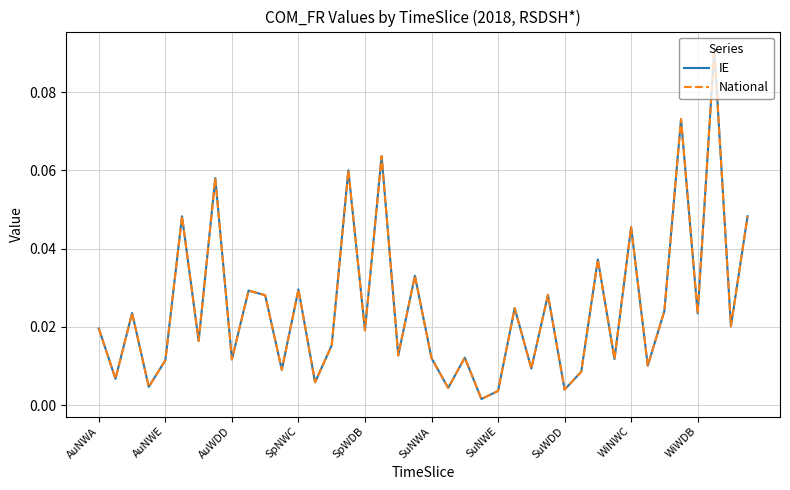

Does the chart have visible grid lines?

Yes